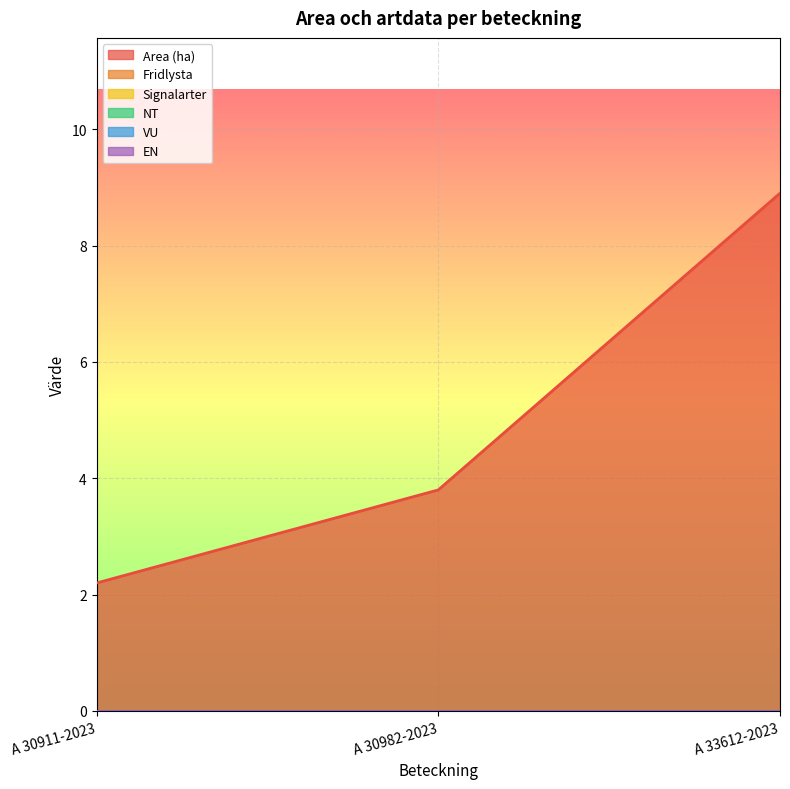

Which series has the widest spread of values?

Area (ha)